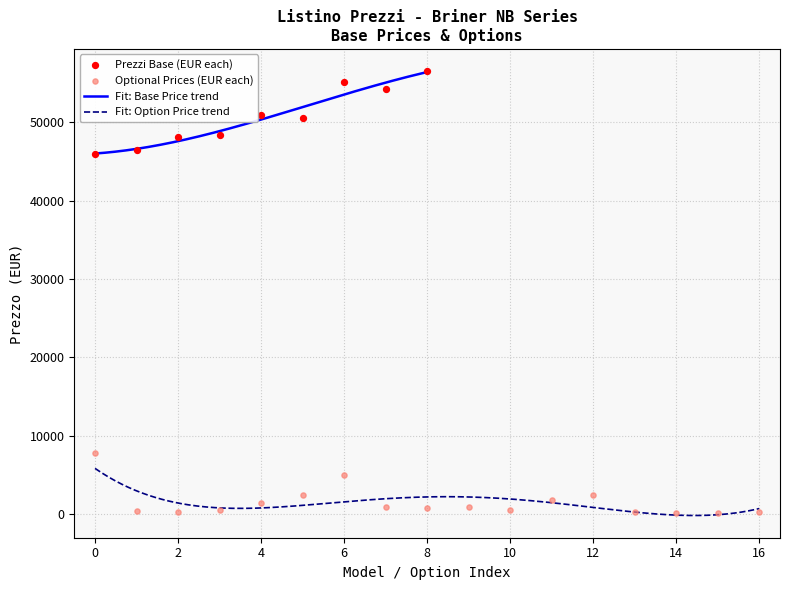

What is the maximum value for Fit: Base Price trend?

56412.1